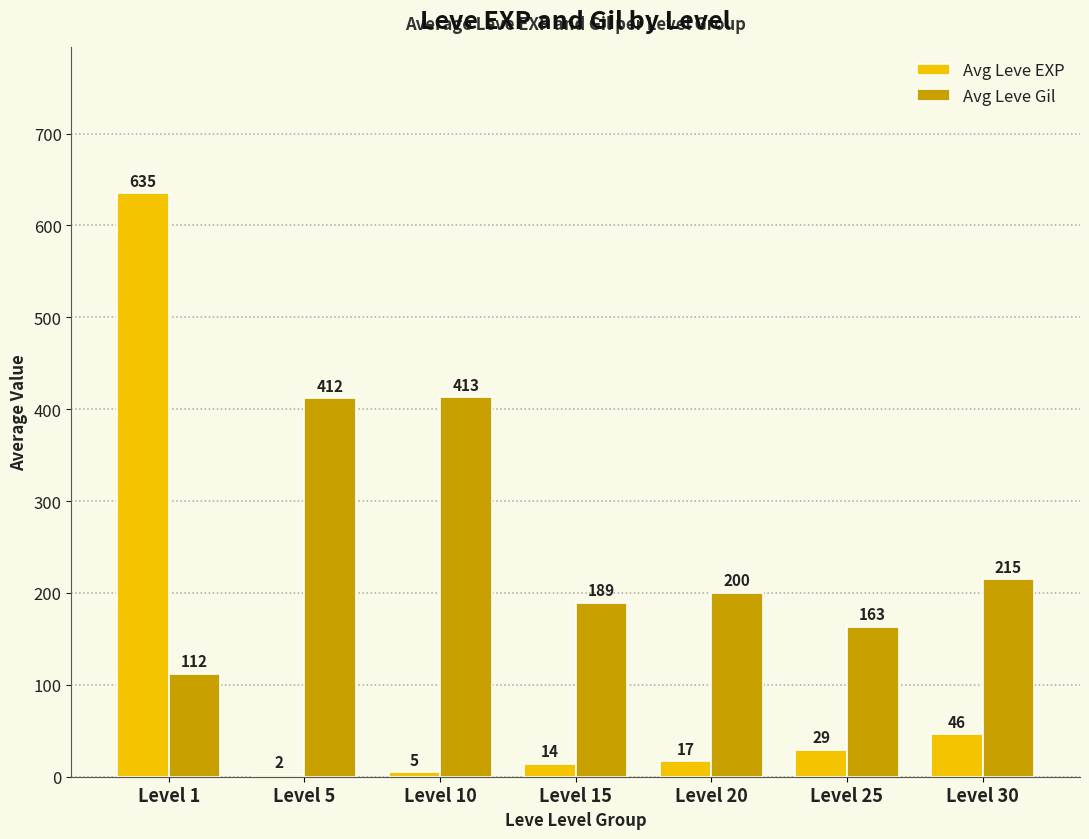

Is it true that Avg Leve Gil equals 253 at Level 25?

False